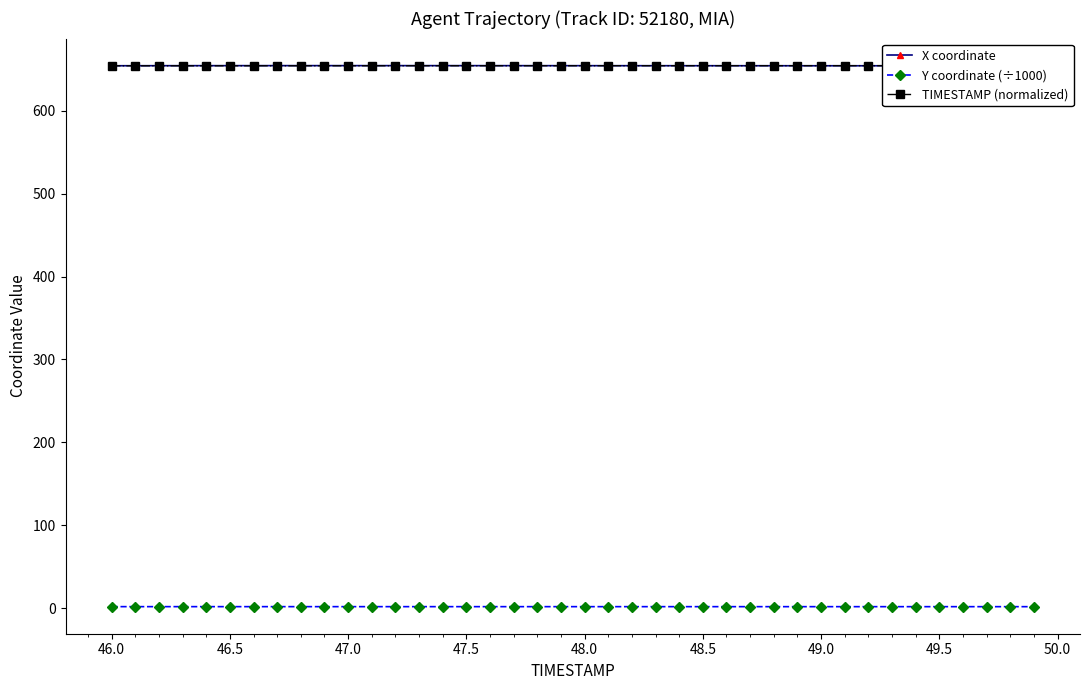

True or false: X coordinate has a value of 283.6 at 49.0.

False